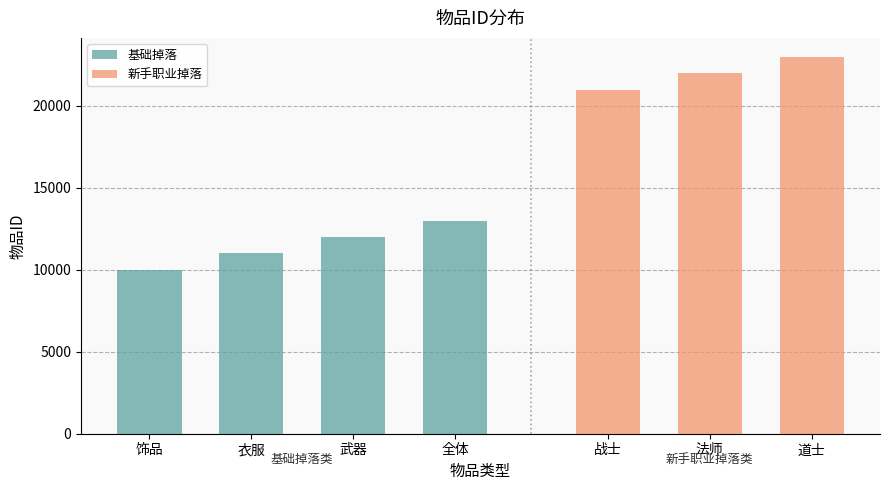

What is the highest value of the 基础掉落 series?

13001